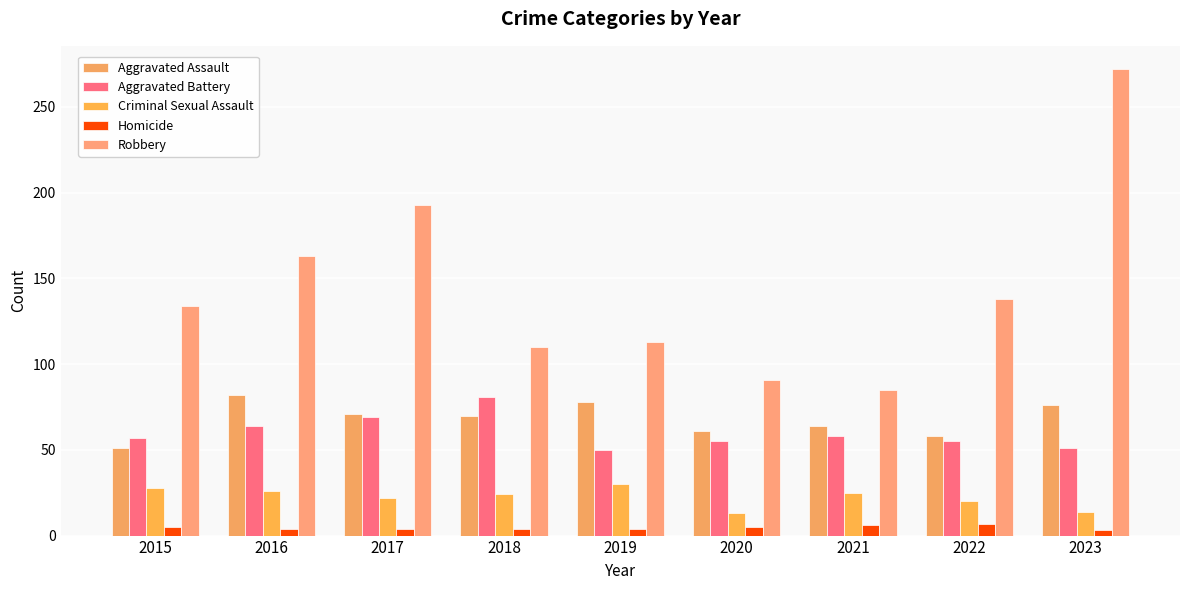

True or false: Robbery has a value of 321 at 2017.

False